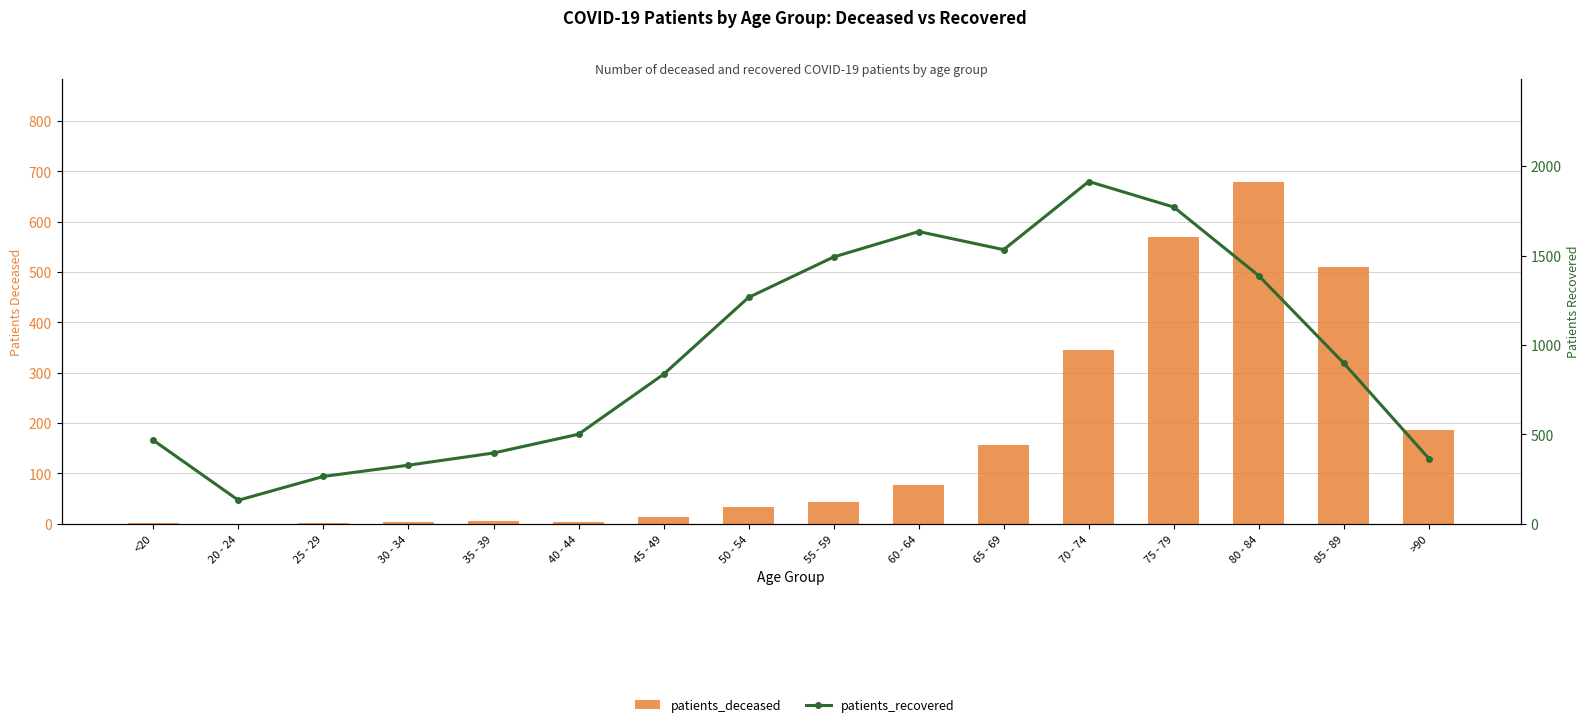

What is the label of the 16th bar from the right?

<20